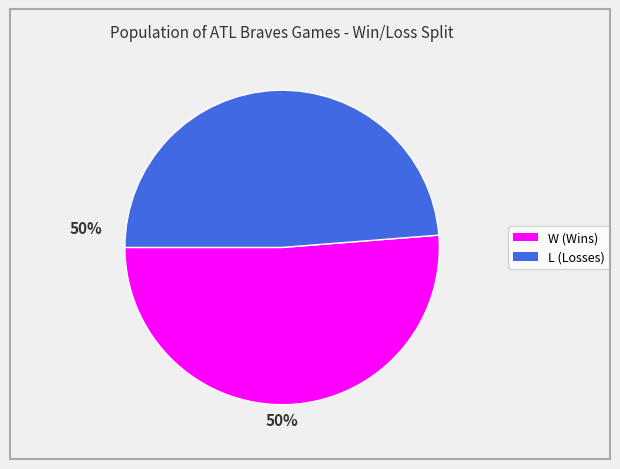

Which slice is the smallest?

L